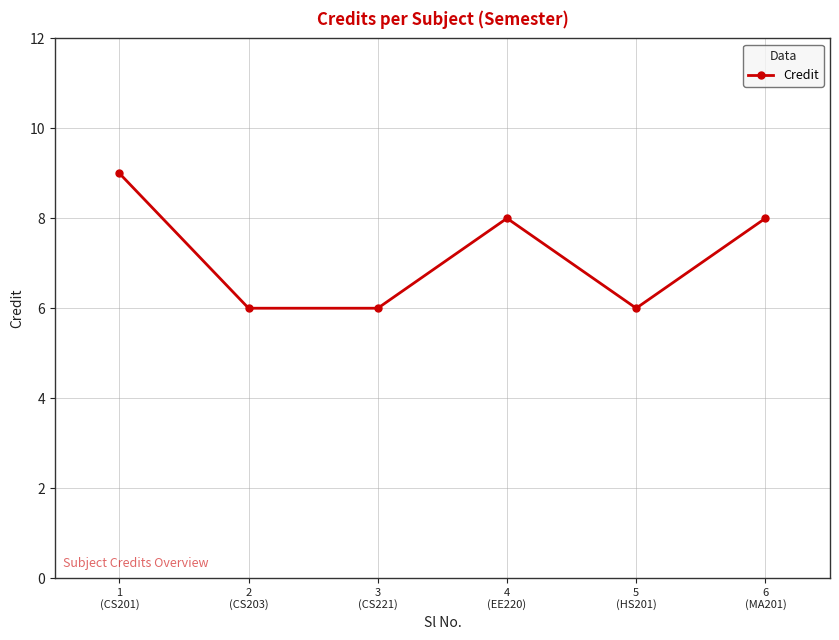

Where is the first local maximum?

4
(EE220)